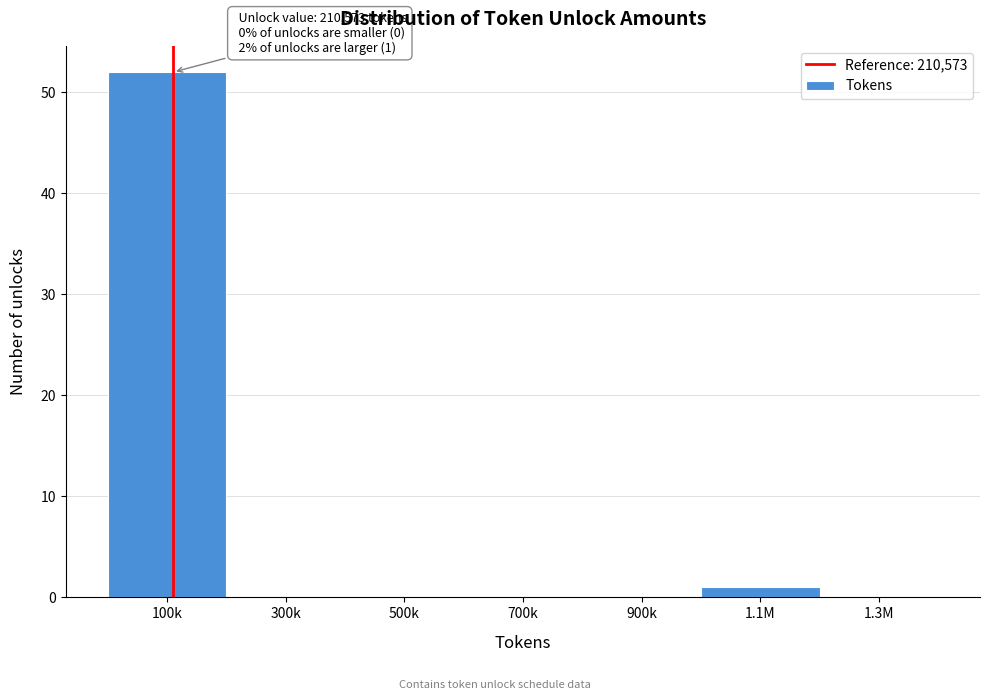

Reading right to left, what are all the values shown in this chart?

1.3M=0	1.1M=1	900k=0	700k=0	500k=0	300k=0	100k=52